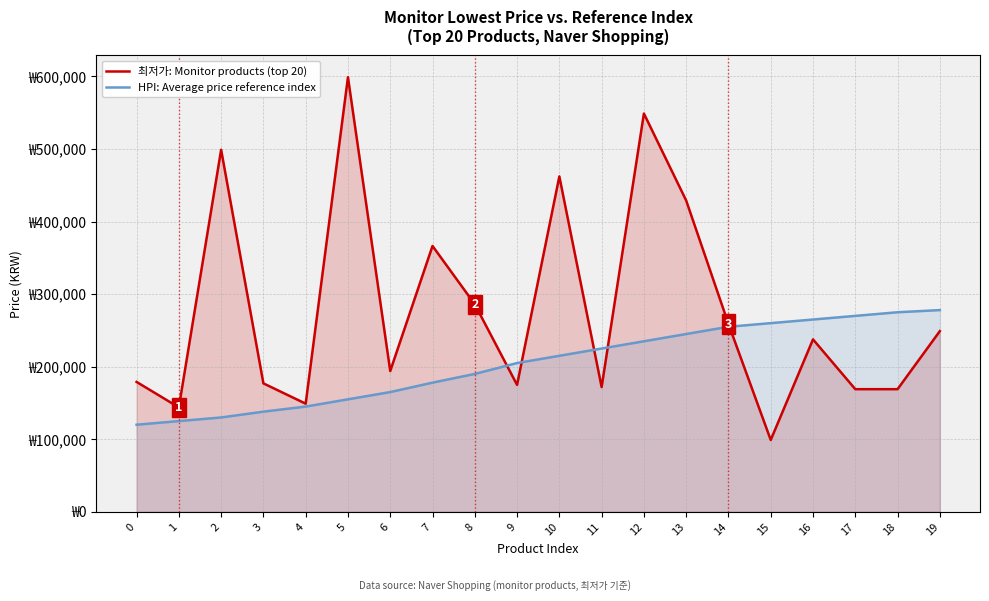

After their last crossing, which series has the higher values: 최저가: Monitor products (top 20) or HPI: Average price reference index?

HPI: Average price reference index